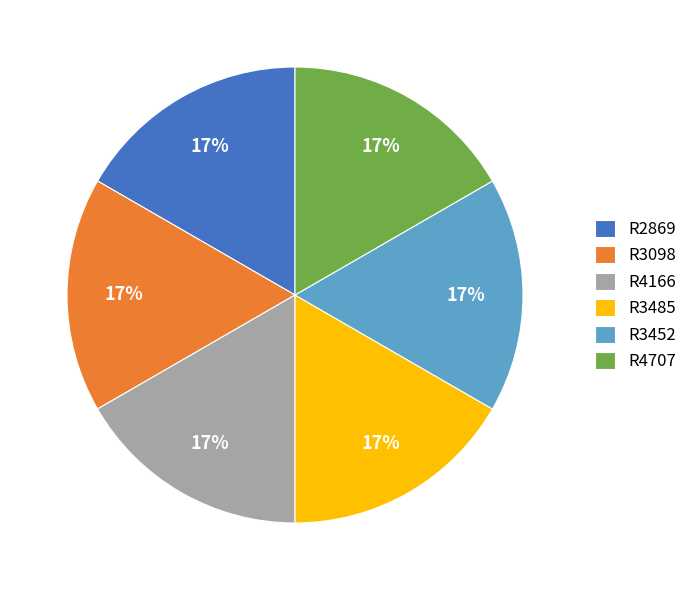

True or false: R4166 accounts for 17% of the total.

True